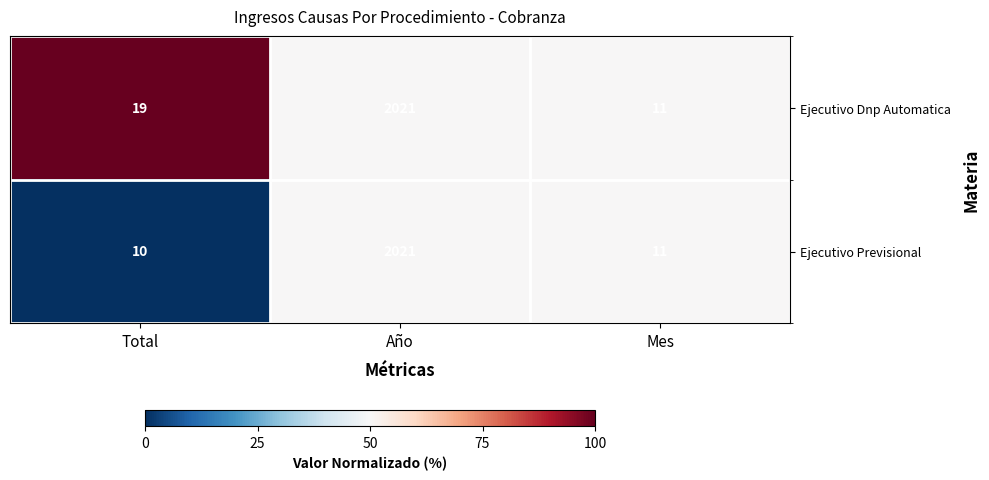

Which series changed the most between Total and Mes?

Ejecutivo Dnp Automatica